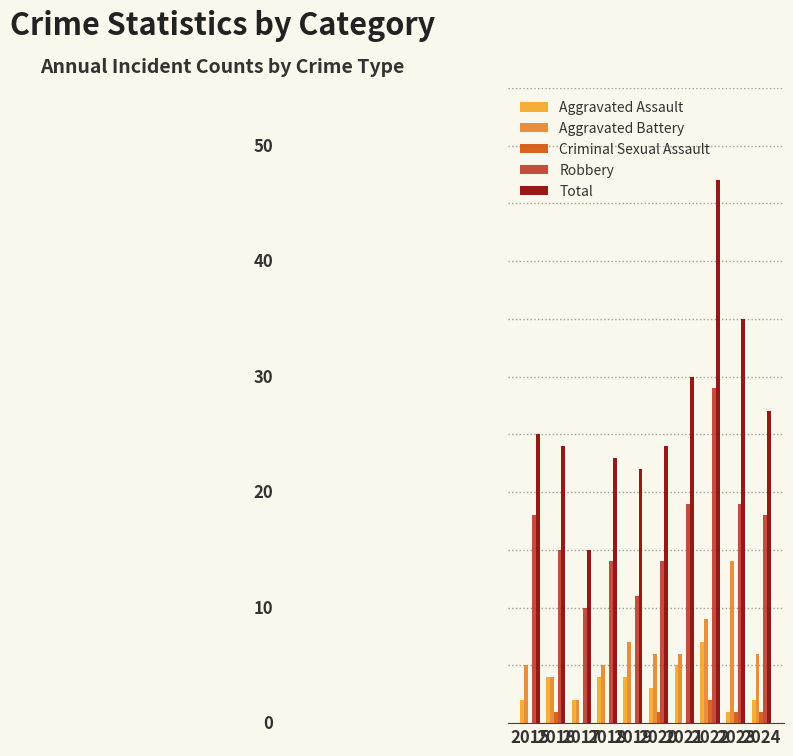

Does the chart contain stacked bars?

No